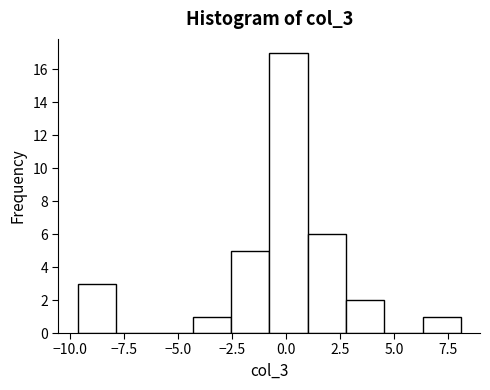

Read against the x-axis, roughly where is the centre of the tallest bar?

0.0